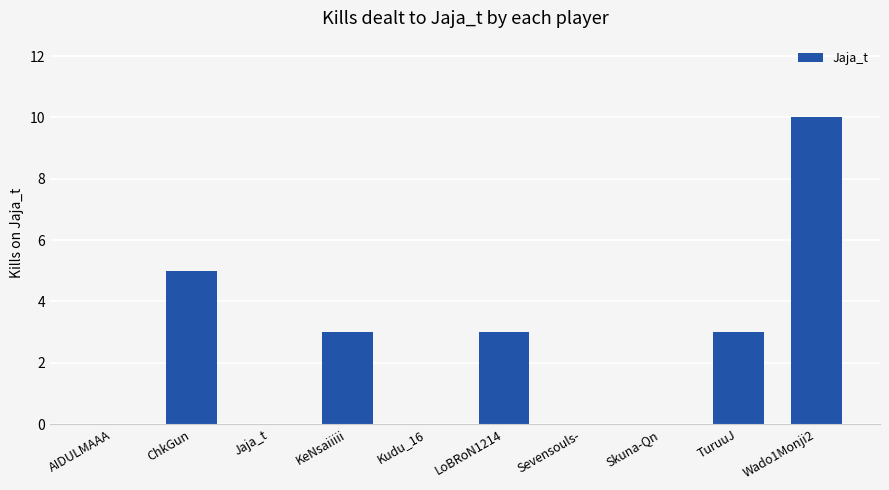

True or false: the data shows 3 at KeNsaiiiii.

True